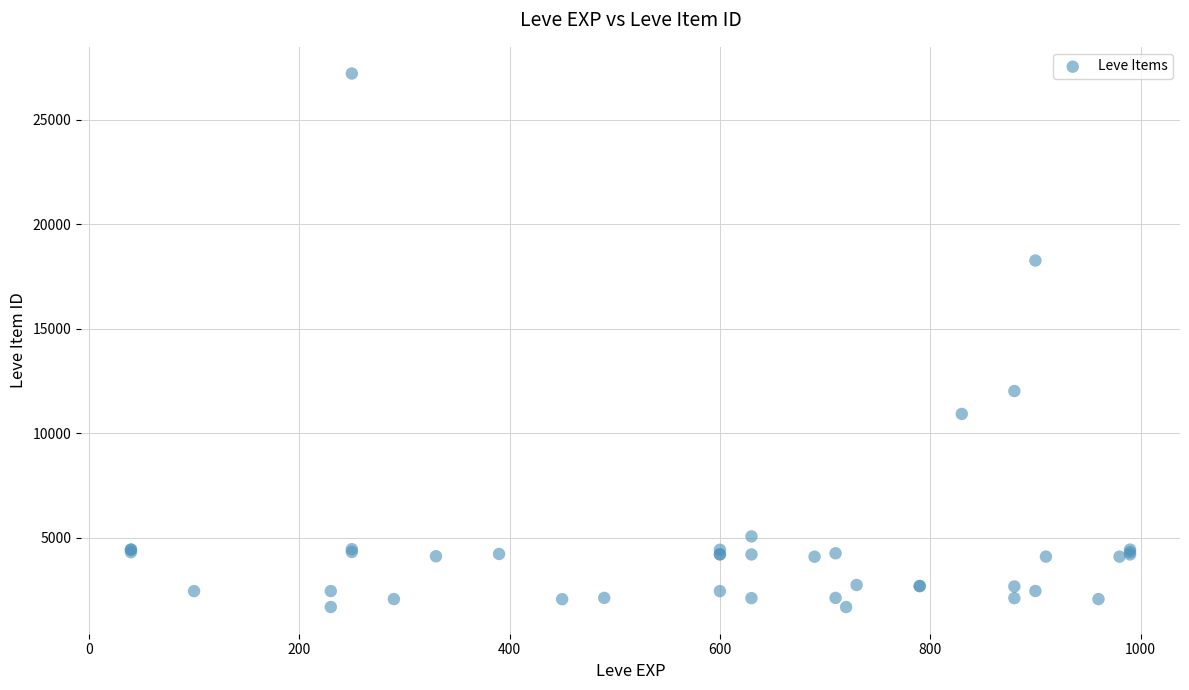

What Y value in the scatter plot is closest to 14448?

12018